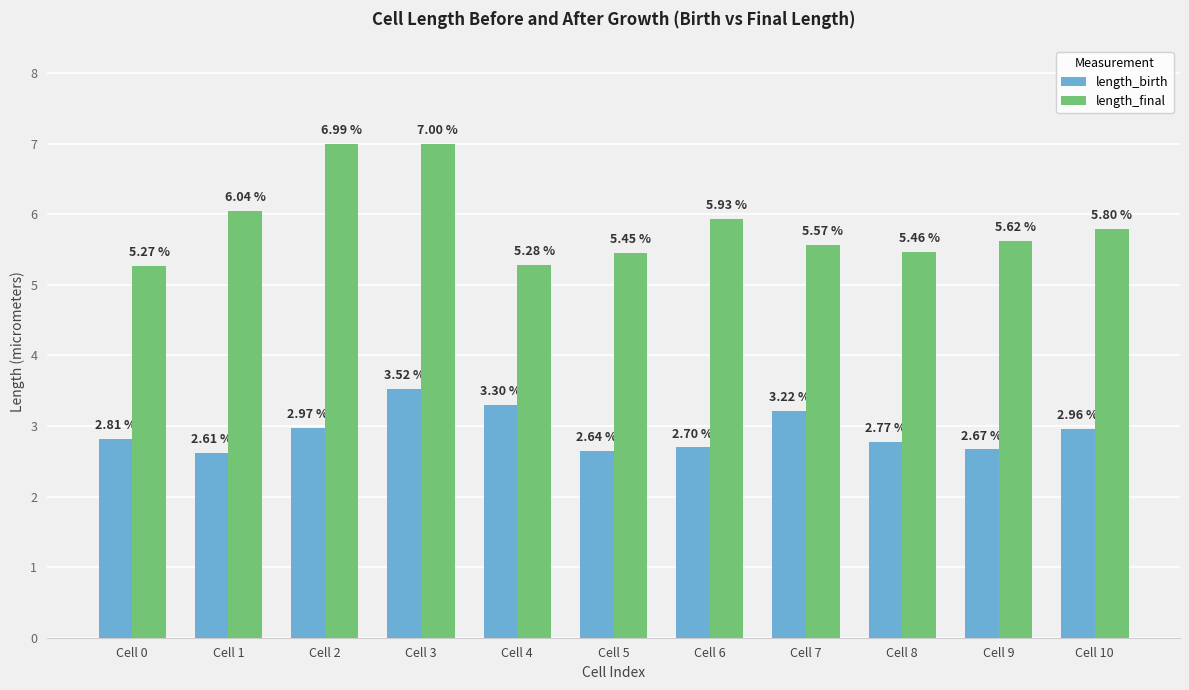

What is the maximum value shown in the chart?

7.0